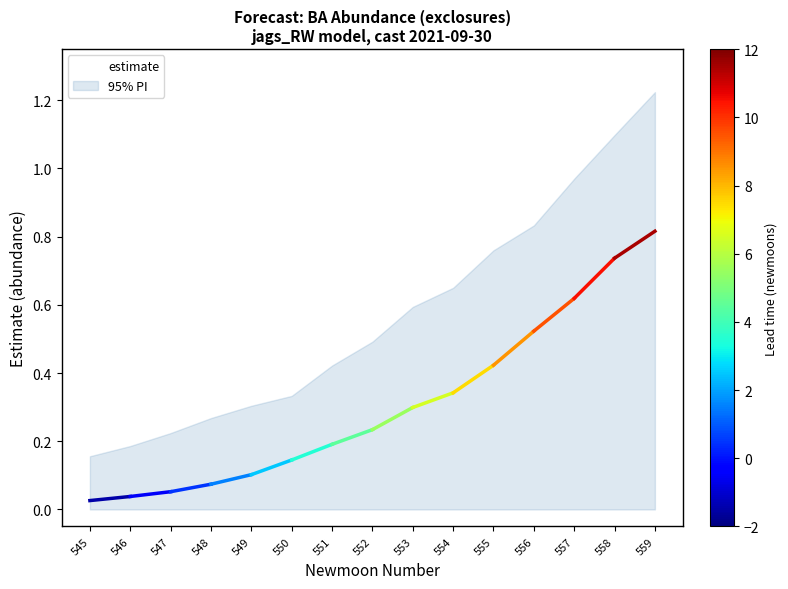

Reading left to right, extract all data points from this chart.

545=0.0	546=0.0	547=0.1	548=0.1	549=0.1	550=0.1	551=0.2	552=0.2	553=0.3	554=0.3	555=0.4	556=0.5	557=0.6	558=0.7	559=0.8